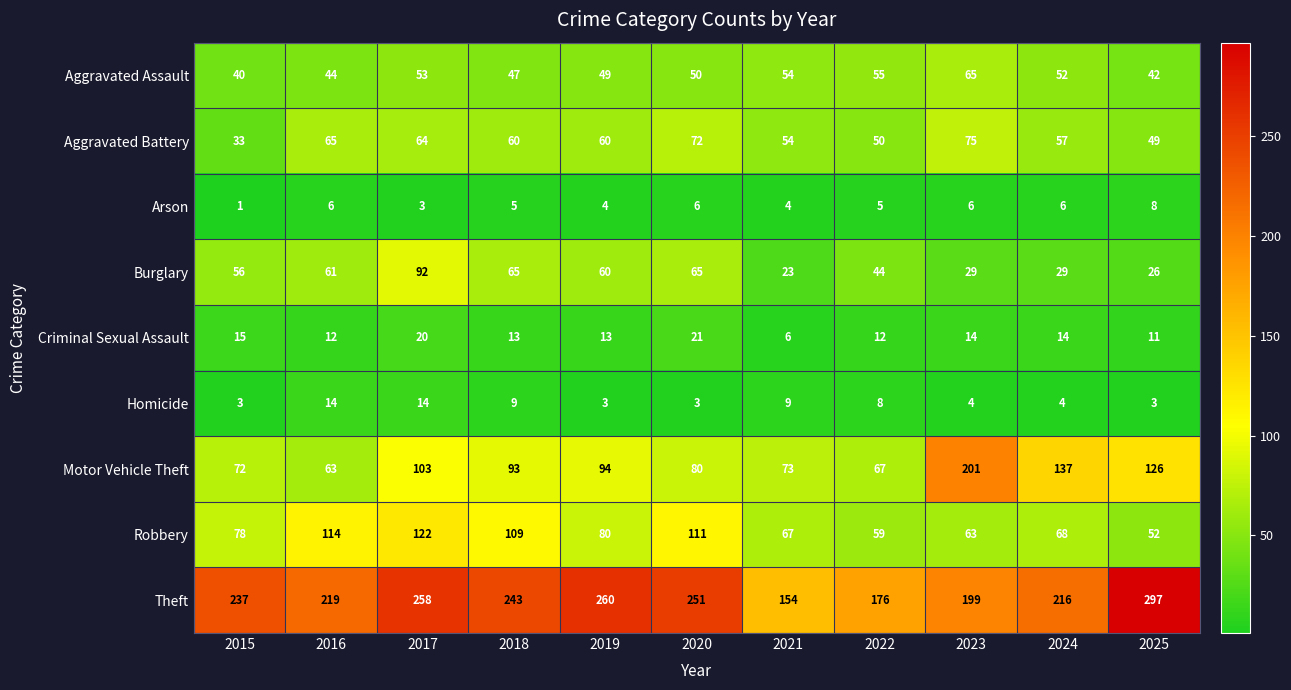

The value of Aggravated Assault at 2025 is 42. True or false?

True